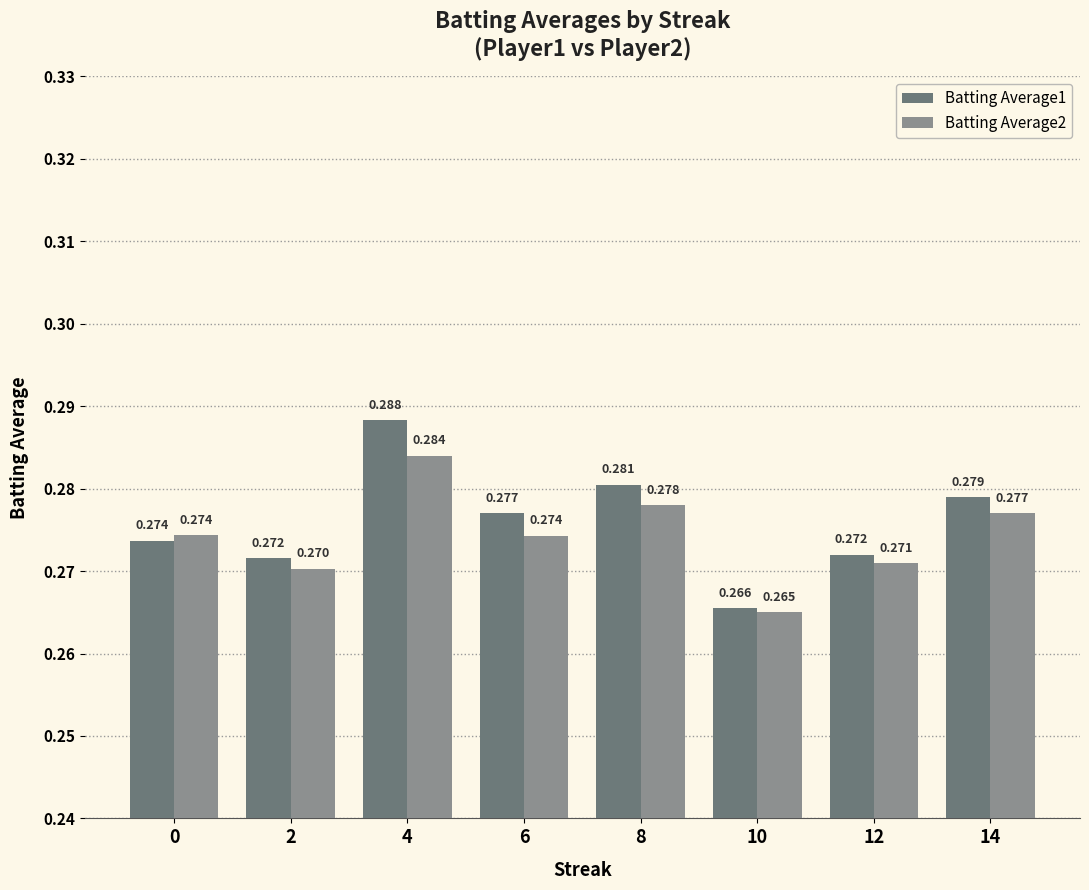

Is it true that Batting Average1 equals 0.4 at 14?

False